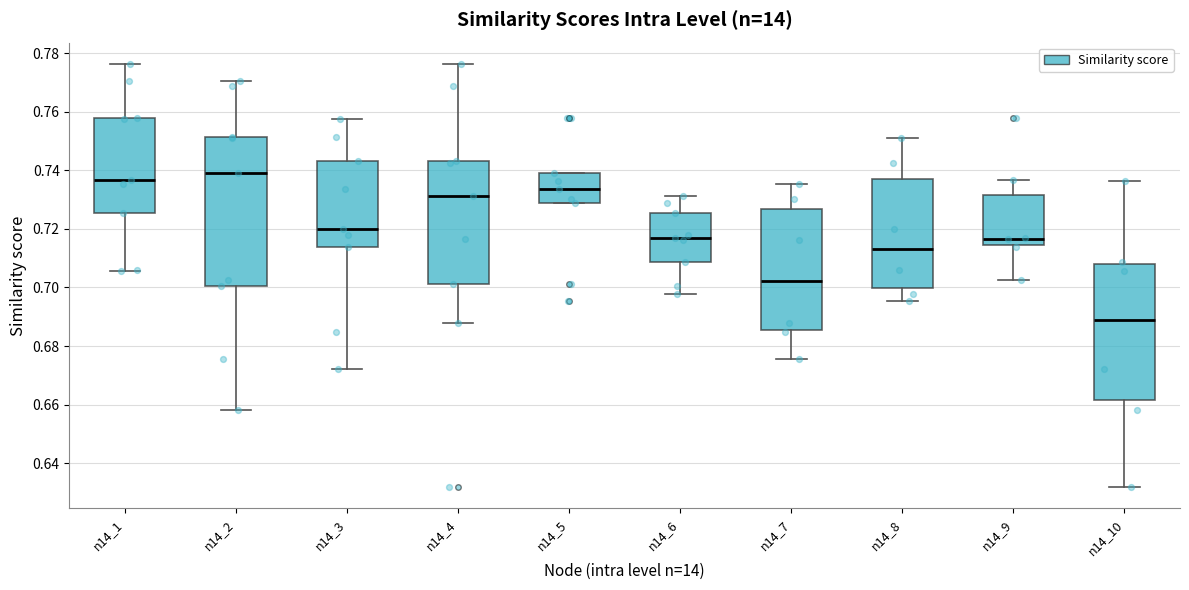

Comparing the boxes themselves (not the whiskers), which one is the tallest?

n14_2